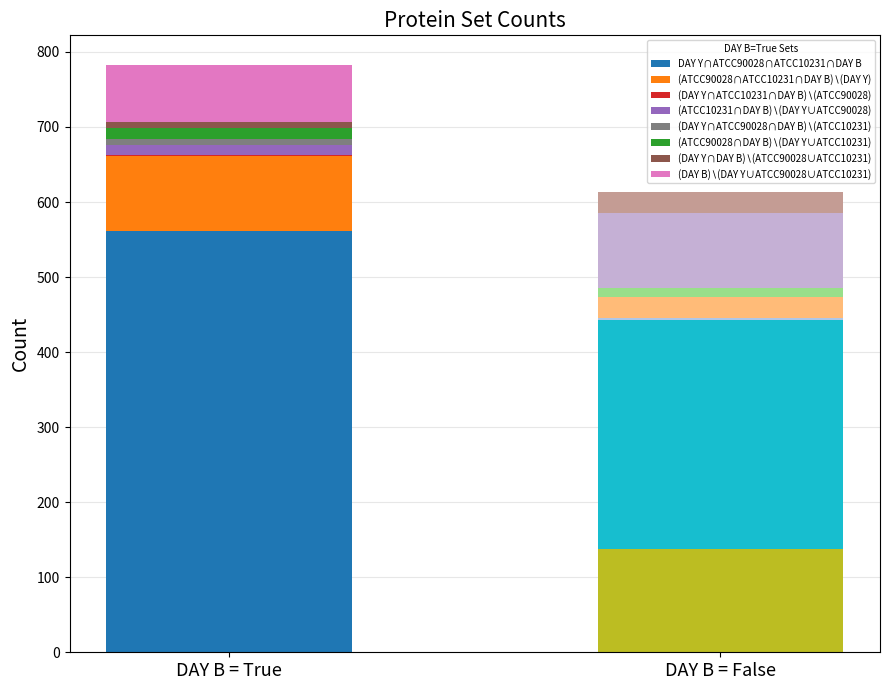

Between (DAY Y)∖(ATCC90028∪ATCC10231∪DAY B) and (ATCC10231)∖(DAY Y∪ATCC90028∪DAY B), which is larger?

(DAY Y)∖(ATCC90028∪ATCC10231∪DAY B)